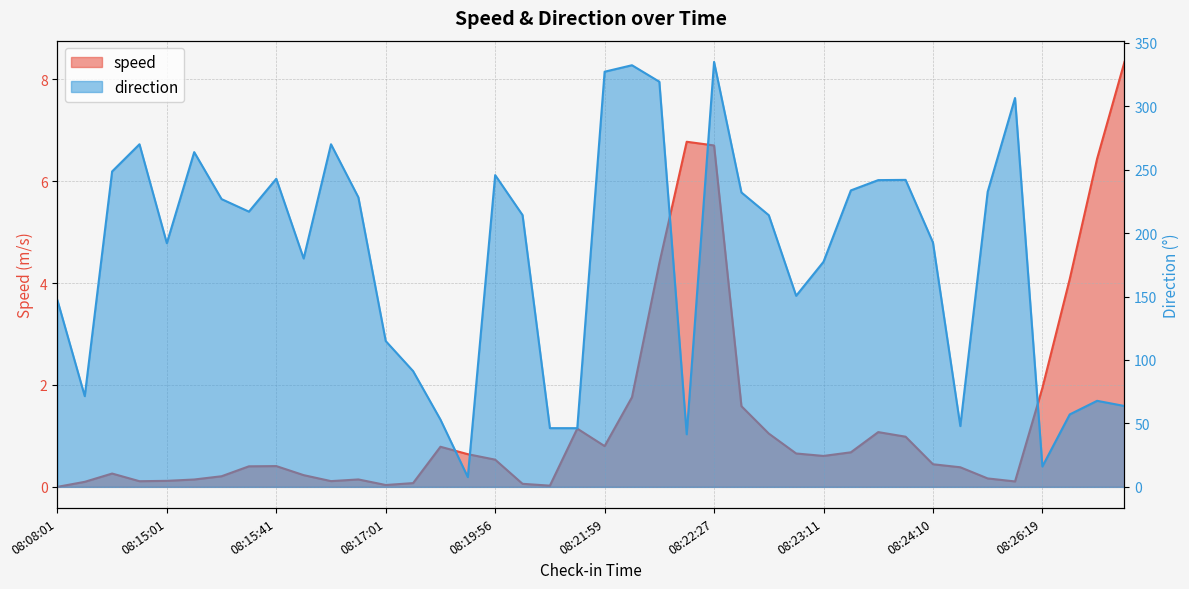

Count the number of categories in the chart.

40